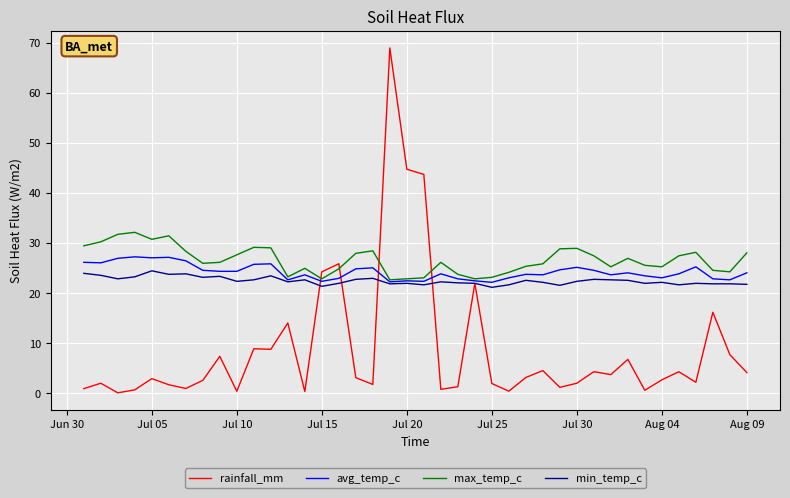

What is the highest value of the avg_temp_c series?

27.2